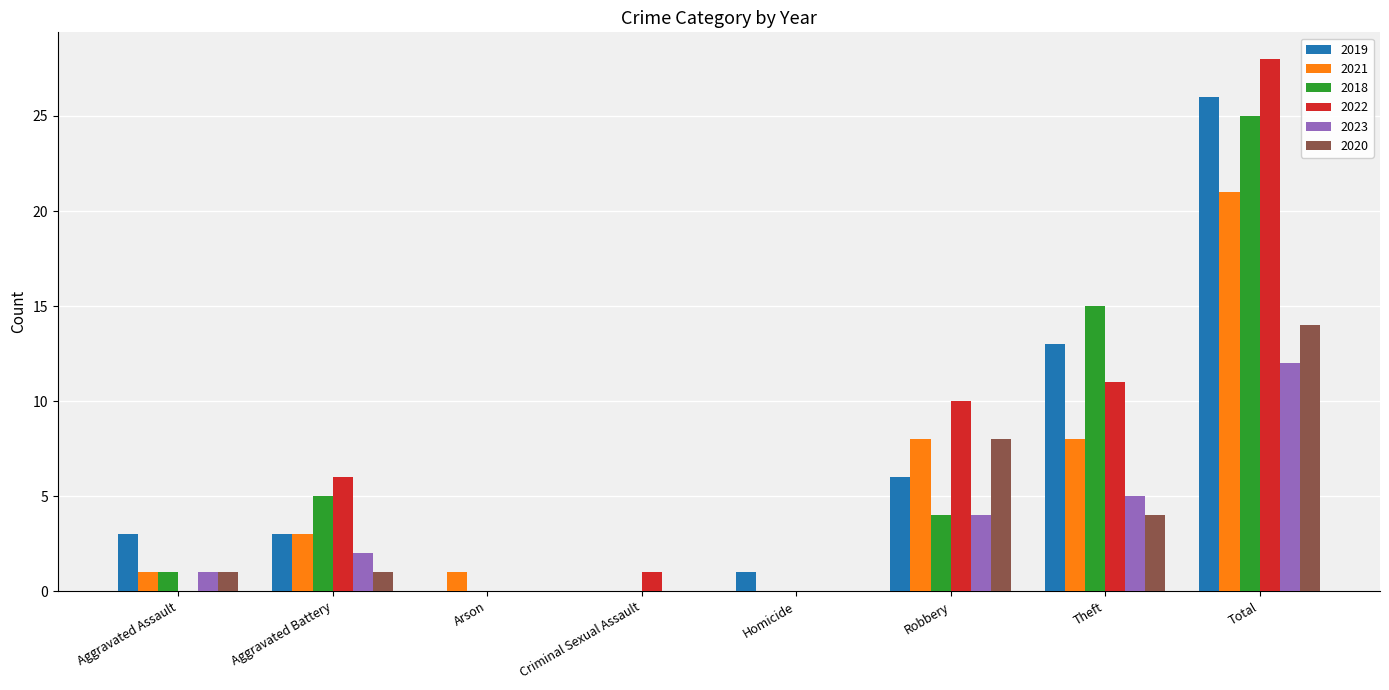

At which category is the sum across all series the highest?

Total